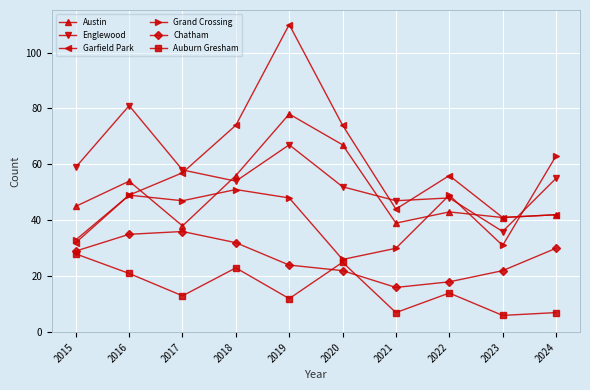

Which series has the largest total across all categories?

Garfield Park